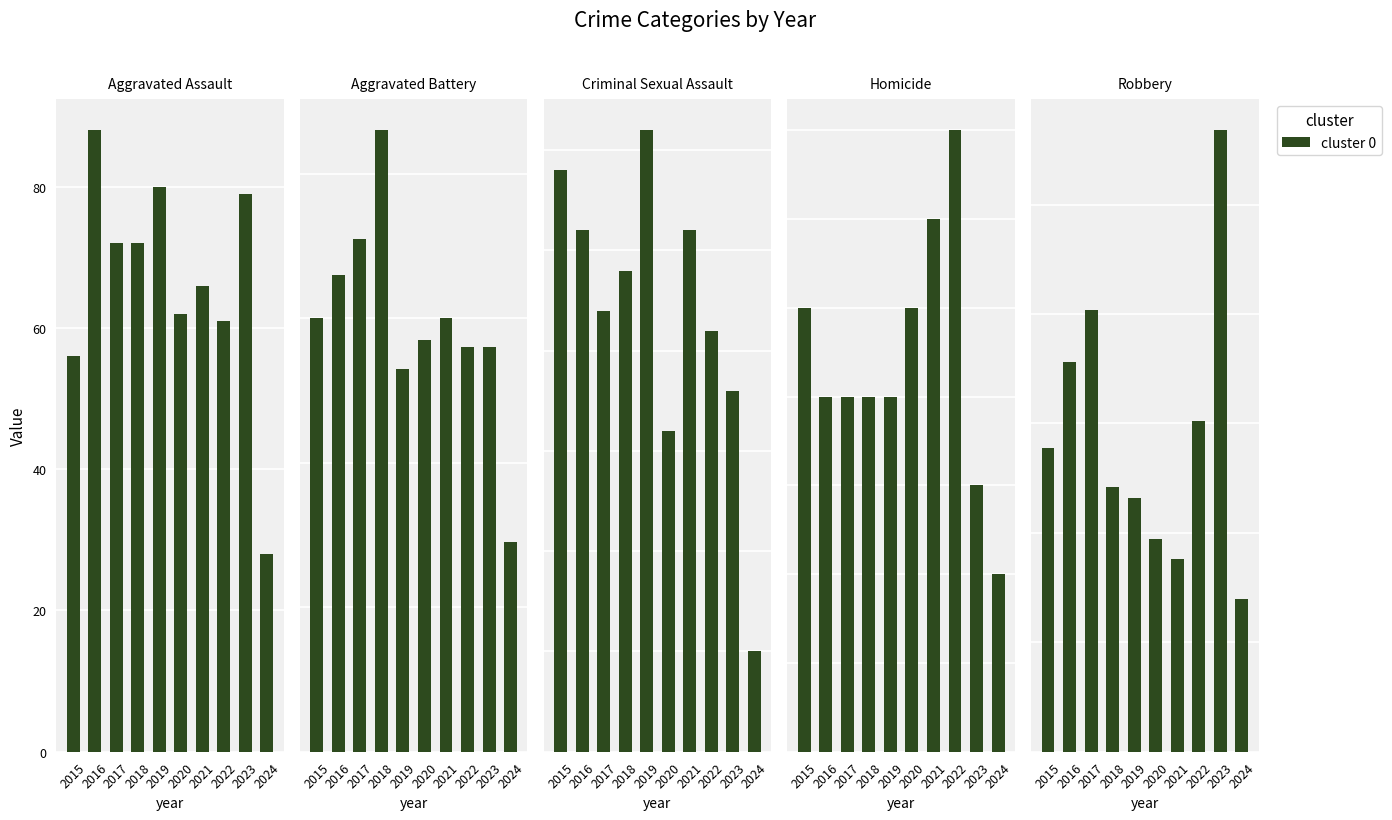

What is the spread (max minus min) of values at 2021?

82